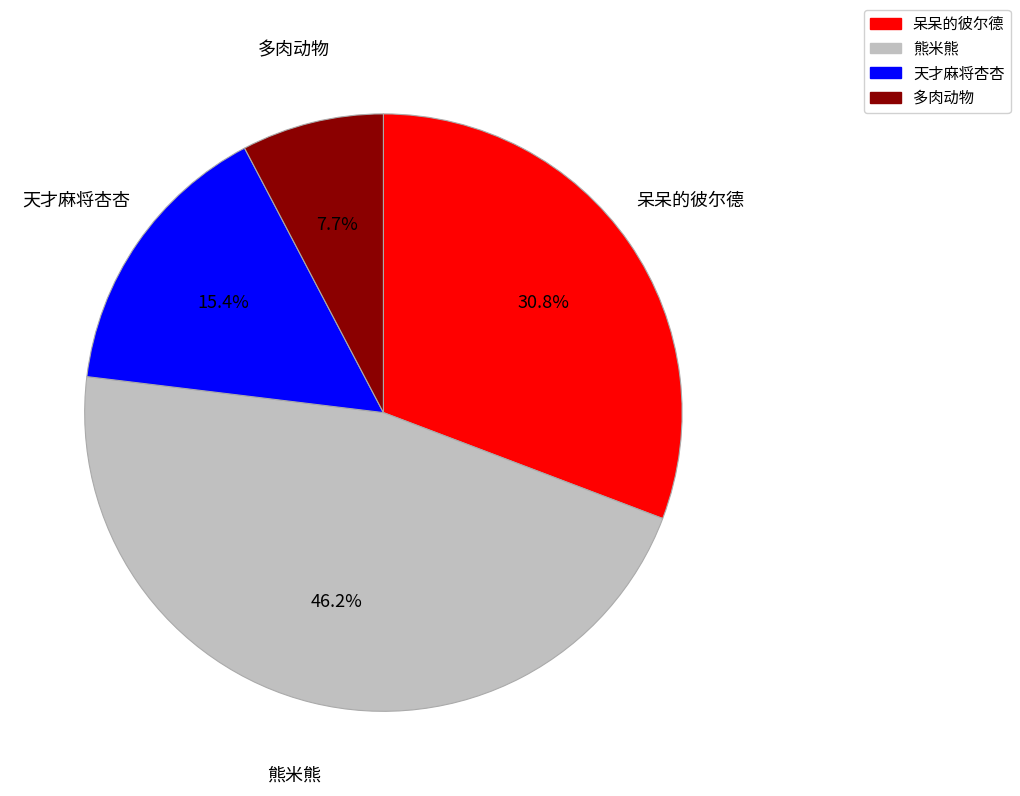

Which category has the biggest portion of the pie?

熊米熊